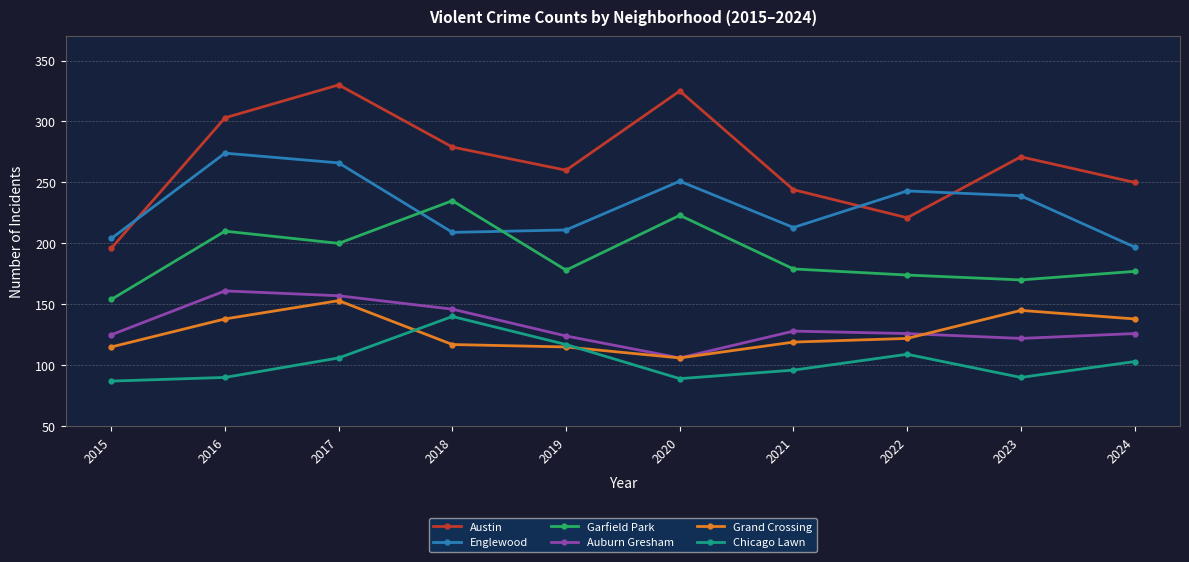

The Austin series shows 510 at 2020. True or false?

False